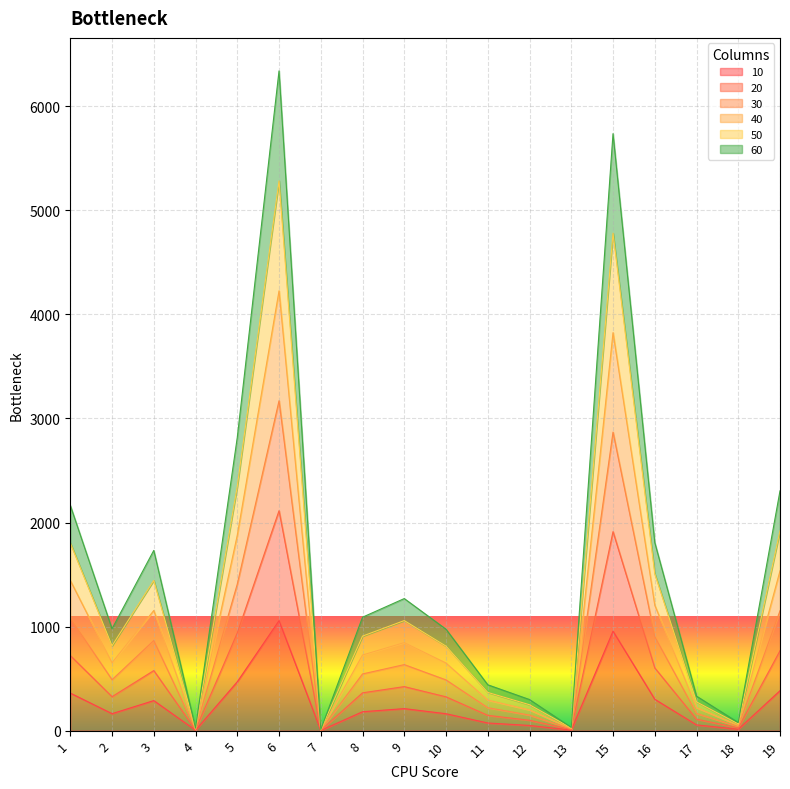

Reading left to right, what are all the values shown in this chart?

10: 360.8	163.1	288.7	4.0	469.6	1056.7	1.7	181.7	211.5	162.4	73.4	49.8	5.1	956.2	301.4	55.2	13.0	384.1
20: 721.6	326.2	577.3	7.9	939.1	2113.4	3.4	363.3	423.0	324.8	146.9	99.6	10.2	1912.3	602.8	110.5	25.9	768.1
30: 1082.3	489.4	866.0	11.9	1408.7	3170.1	5.1	545.0	634.5	487.3	220.3	149.3	15.3	2868.5	904.2	165.7	38.9	1152.2
40: 1443.1	652.5	1154.7	15.8	1878.2	4226.8	6.8	726.6	846.1	649.7	293.7	199.1	20.4	3824.6	1205.6	221.0	51.8	1536.2
50: 1803.9	815.6	1443.3	19.8	2347.8	5283.5	8.4	908.3	1057.6	812.1	367.1	248.9	25.5	4780.8	1507.0	276.2	64.8	1920.3
60: 2164.7	978.8	1732.0	23.7	2817.4	6340.1	10.1	1090.0	1269.1	974.5	440.6	298.7	30.6	5737.0	1808.4	331.5	77.8	2304.4